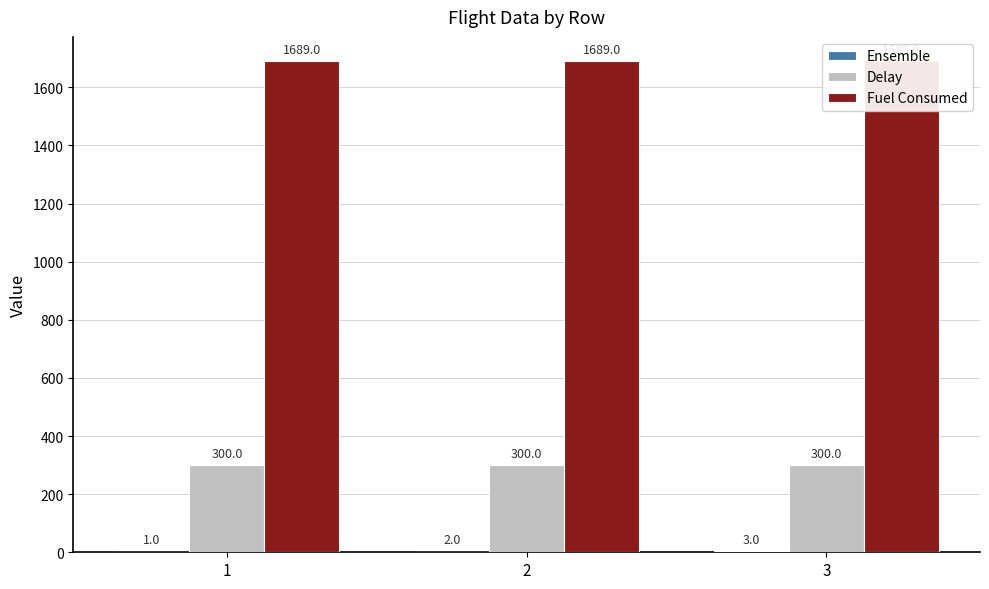

How many bars are there in total?

9